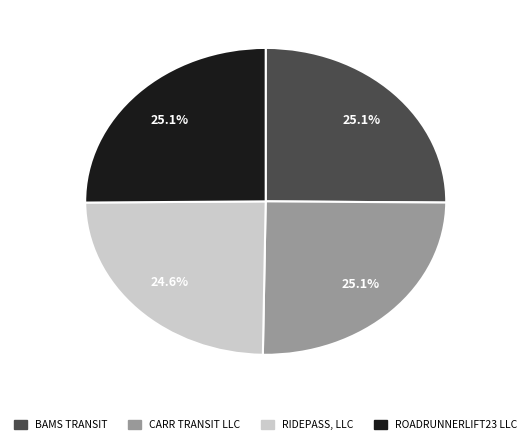

Is there any slice that represents more than half of the pie?

No